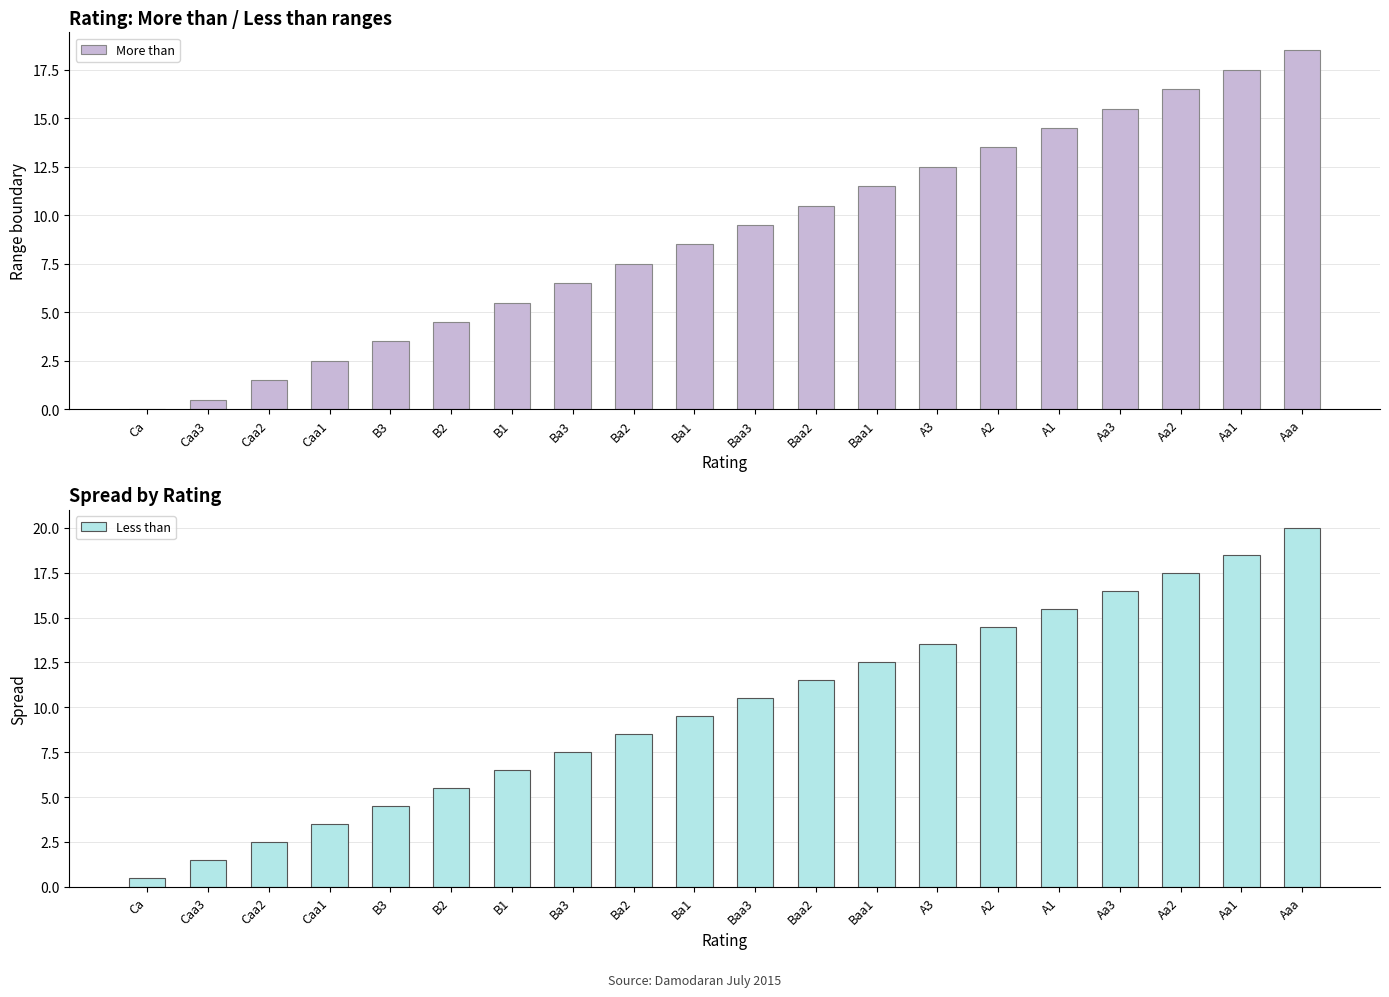

Which series has the largest total across all categories?

Less than